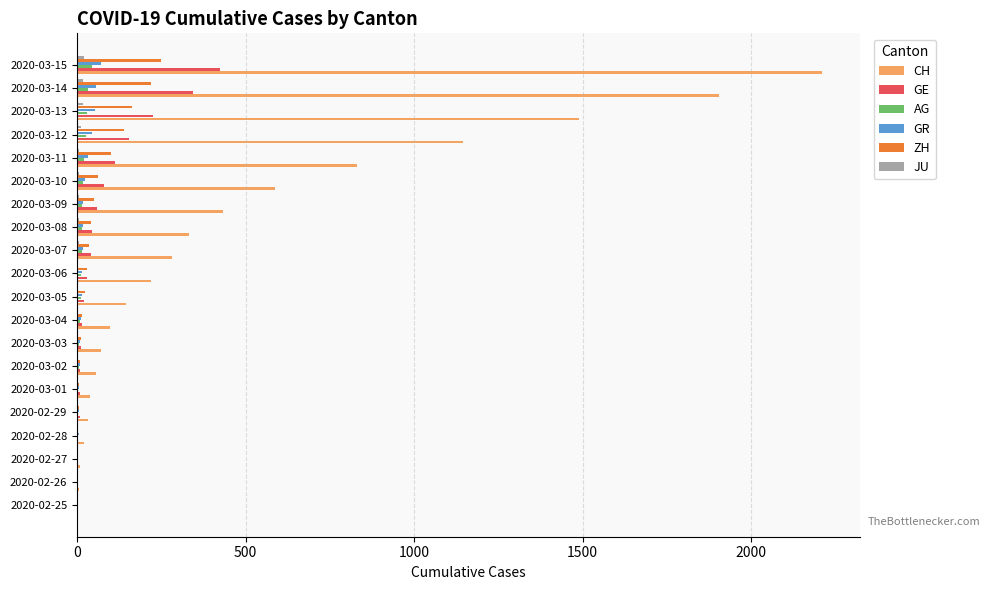

Between 2020-02-25 and 2020-03-10, which series saw the biggest shift?

CH